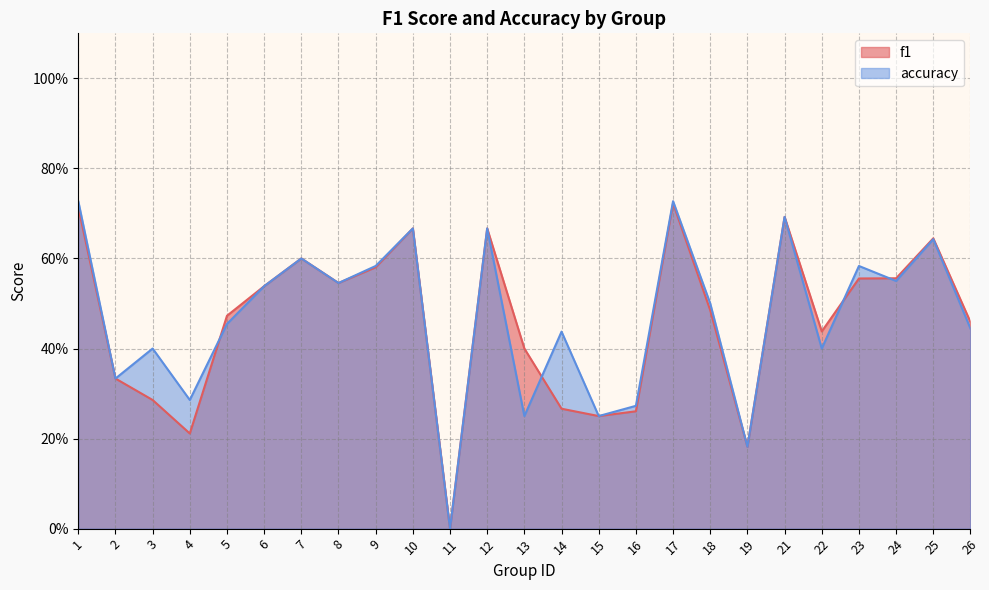

True or false: accuracy and f1 intersect in this chart.

True